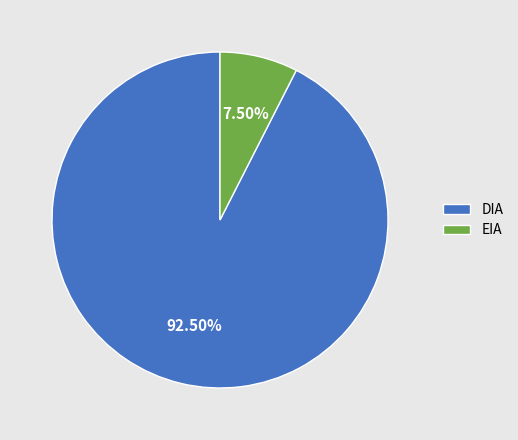

How many segments does this pie chart have?

2